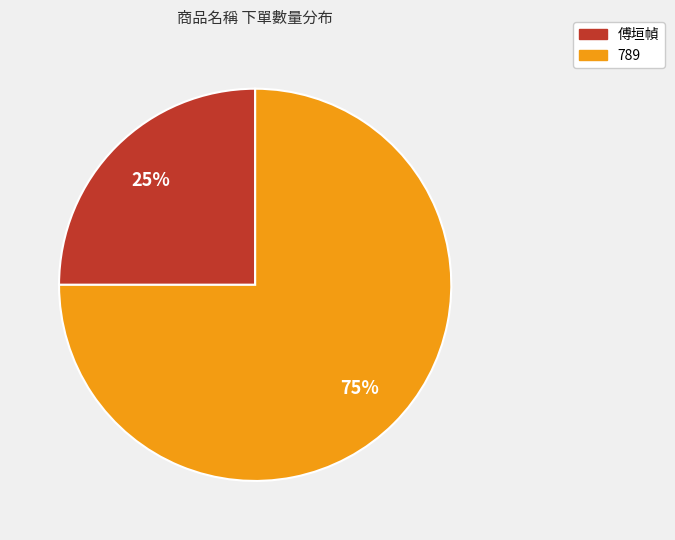

Which slice represents more than half of the pie?

789